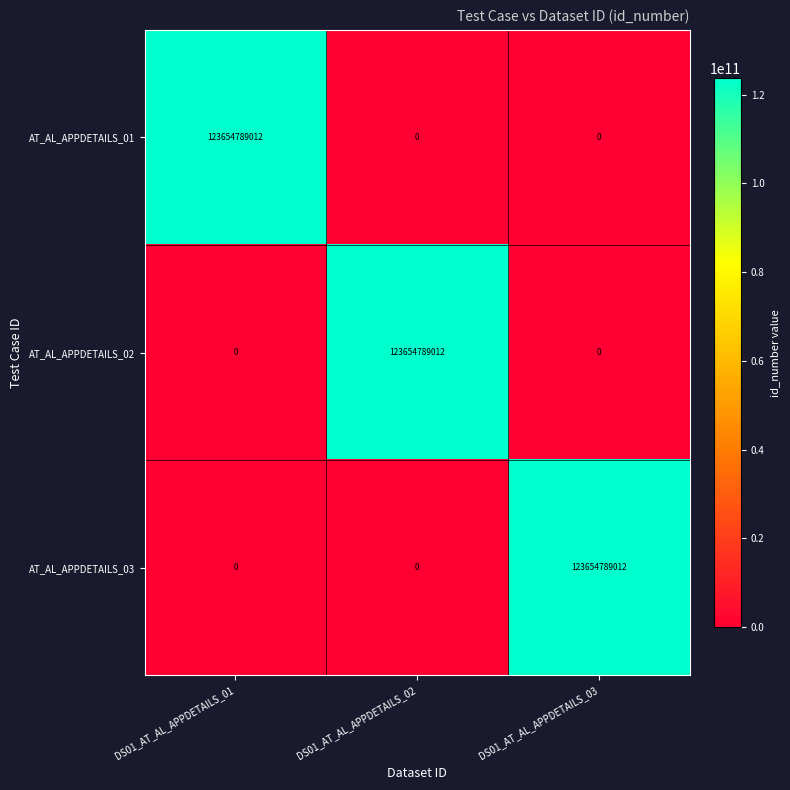

What is the total value across all series at DS01_AT_AL_APPDETAILS_03?

123654789012